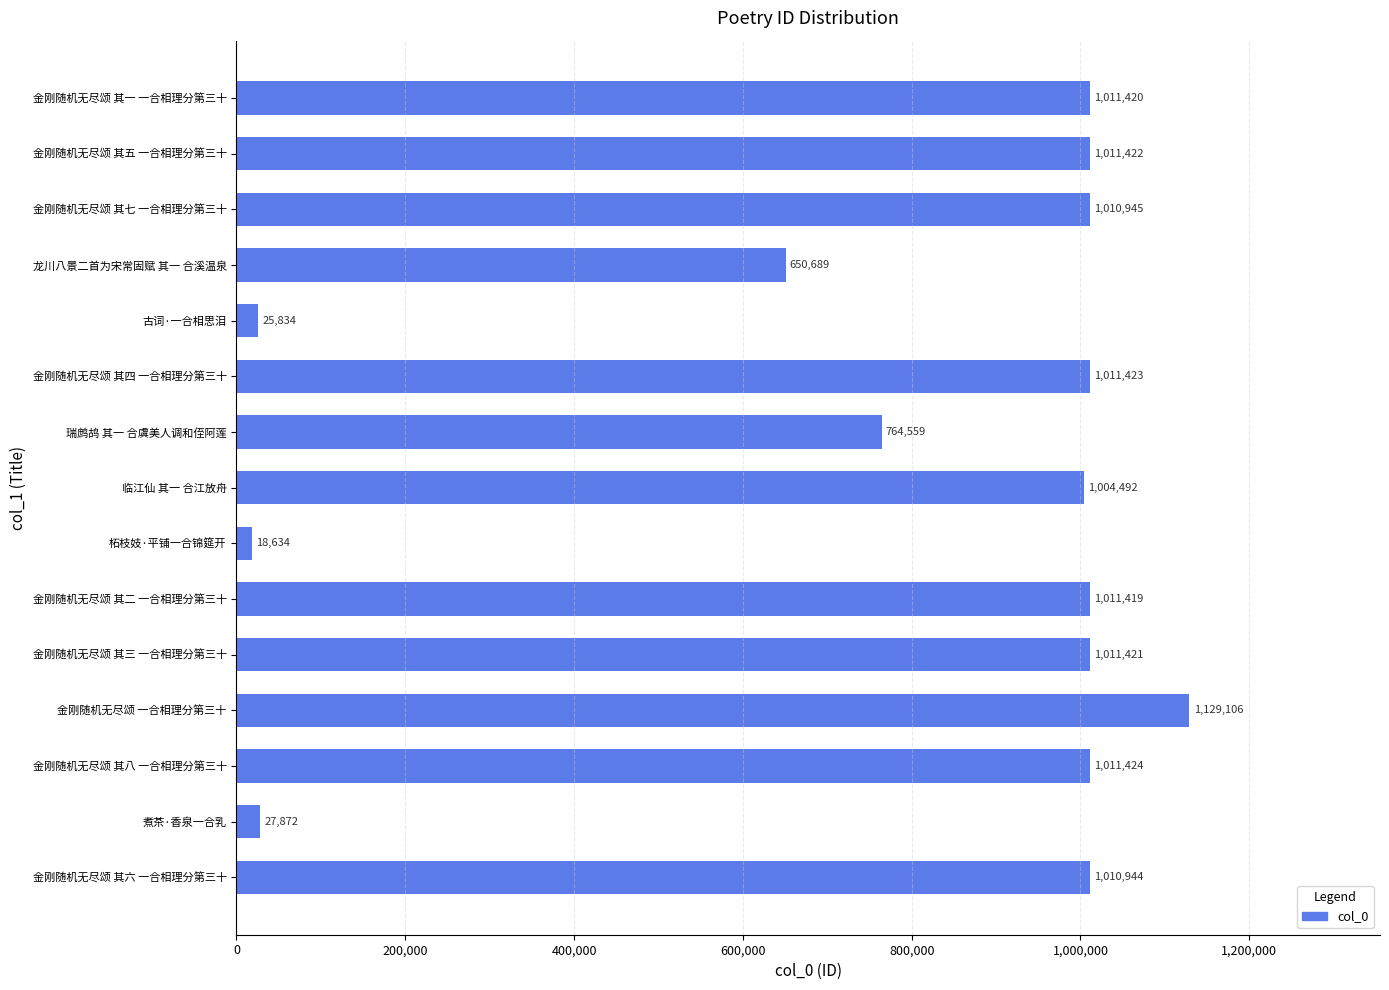

Count the number of categories in the chart.

15